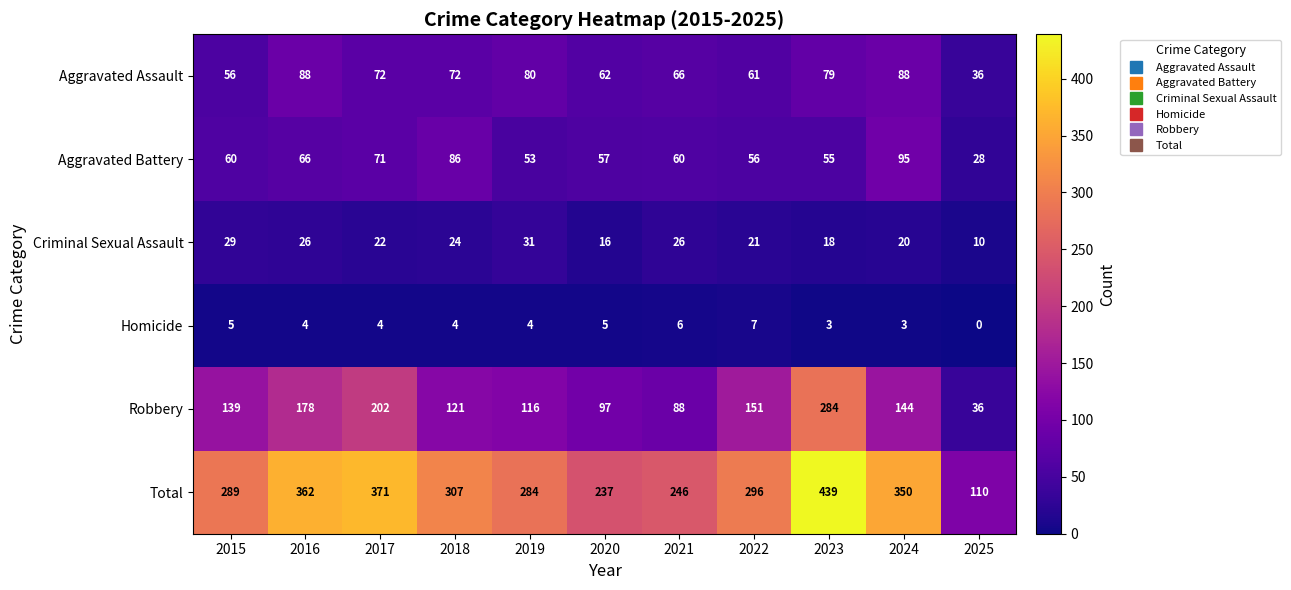

What is the total value across all series at 2015?

578